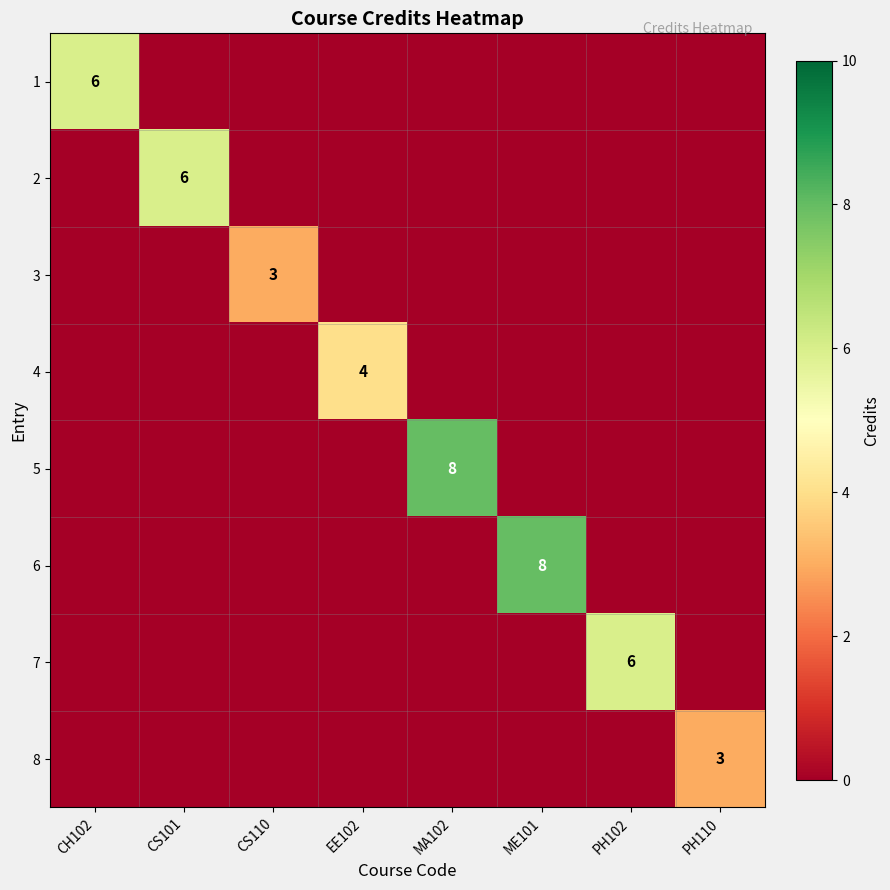

How many categories are shown in the chart?

8